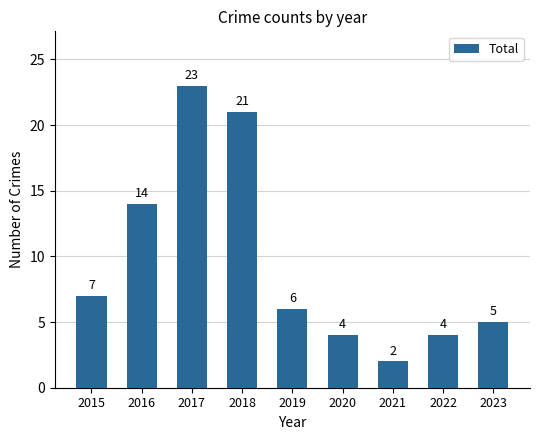

The value at 2022 is 4. True or false?

True